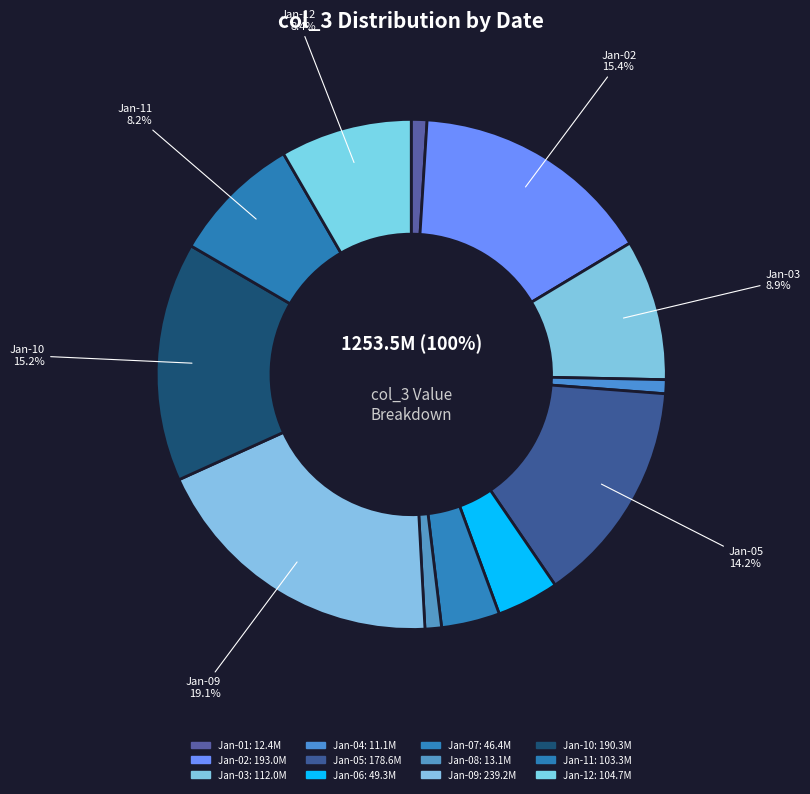

Which has a higher value, 7 or 7?

7